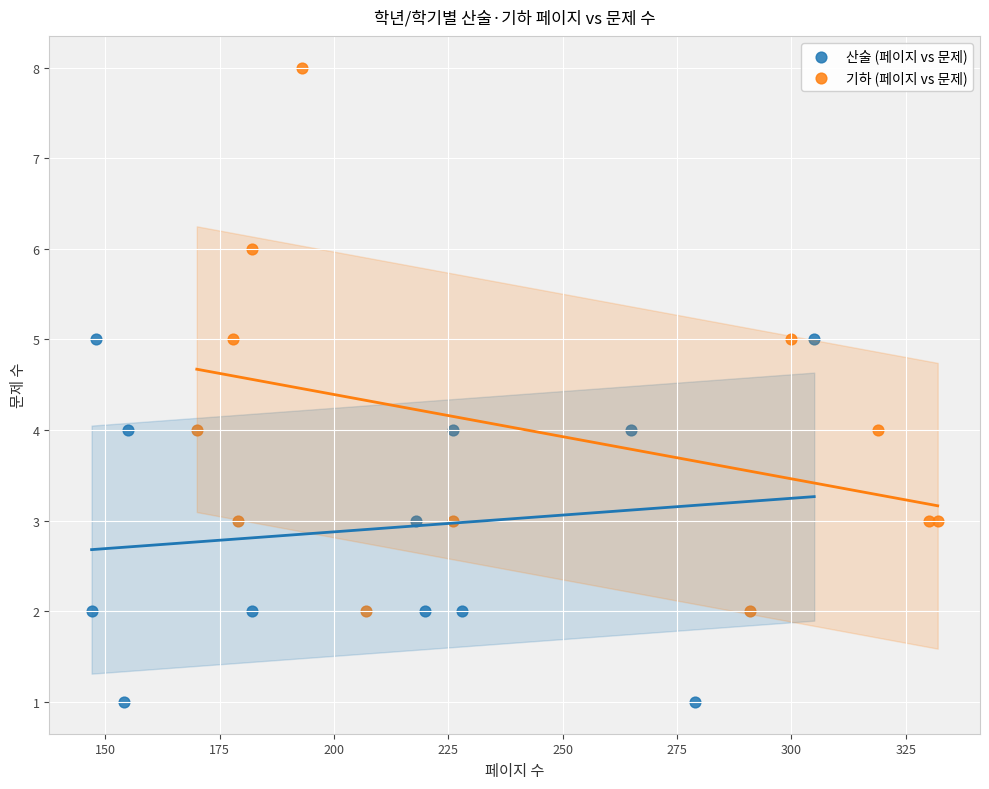

What are all the series names shown in the legend?

산술 (페이지 vs 문제), 기하 (페이지 vs 문제)